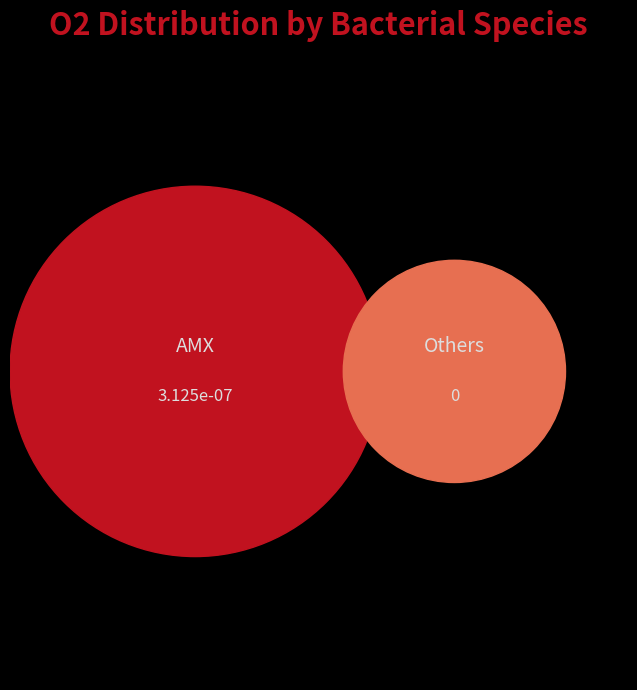

Is it true that Nitrospira is 8% of the pie?

False